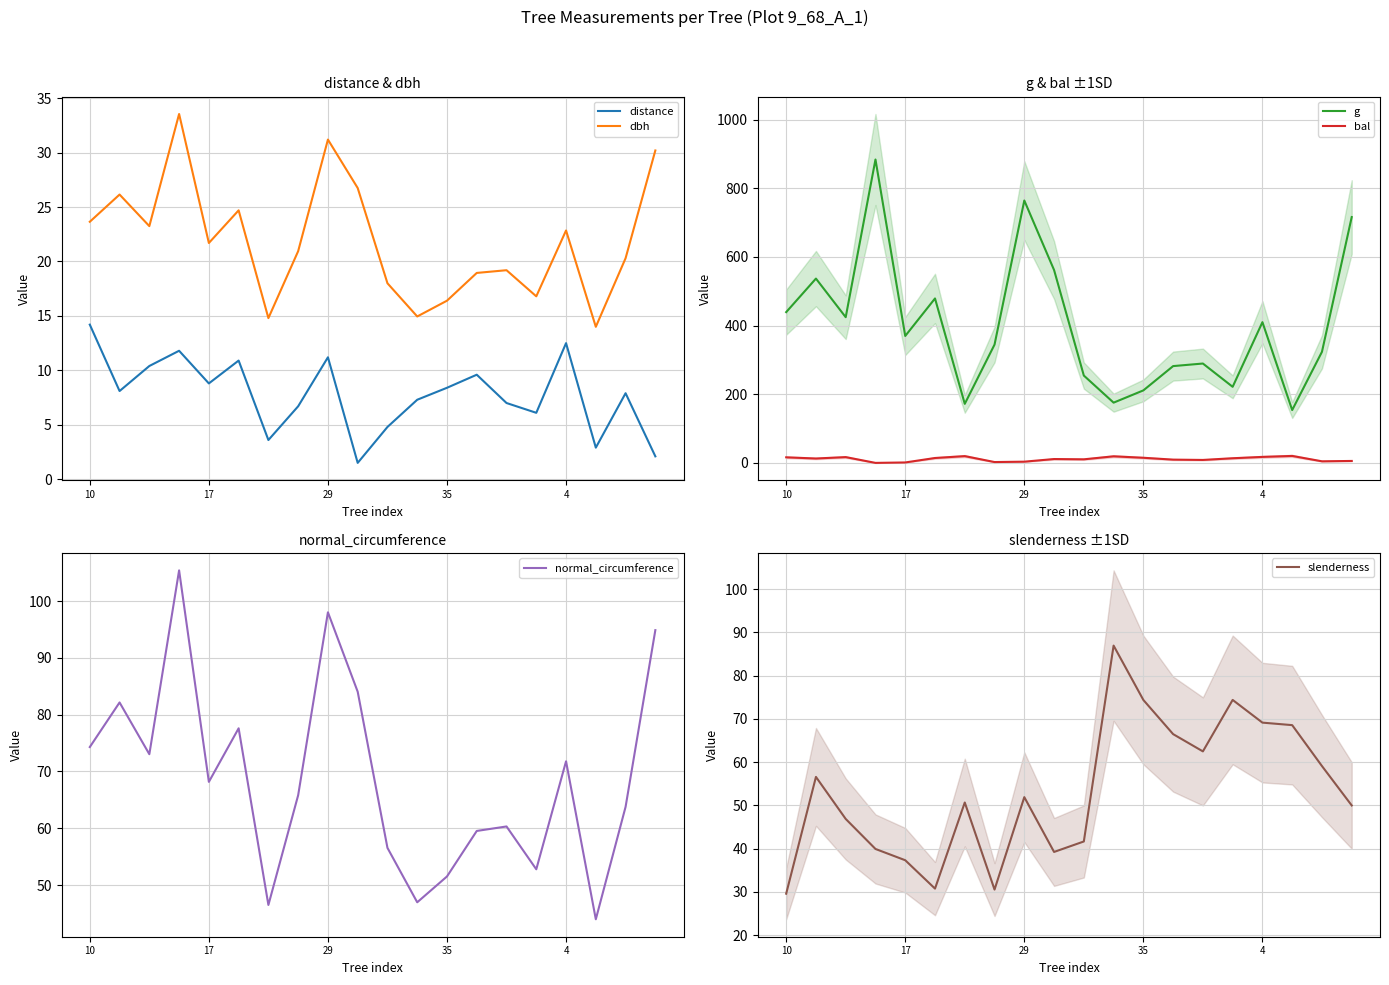

True or false: slenderness has a value of 74.4 at 35.

True